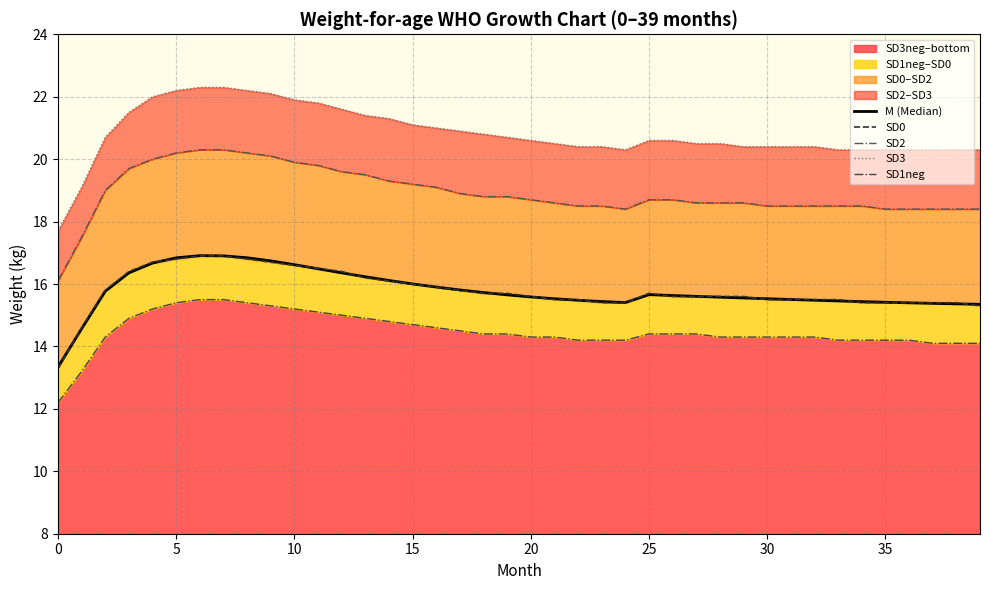

Does the chart display data point markers on the line(s)?

No